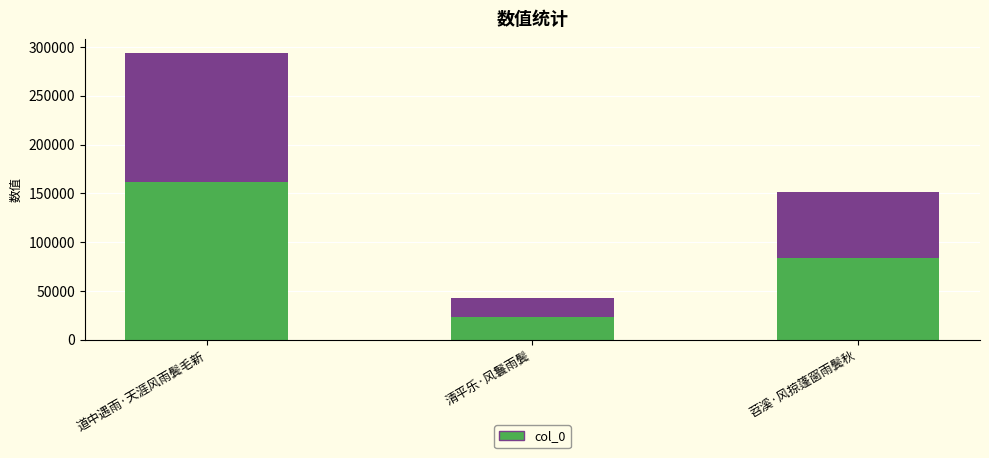

Which label corresponds to the largest value in the chart?

道中遇雨·天涯风雨鬓毛新